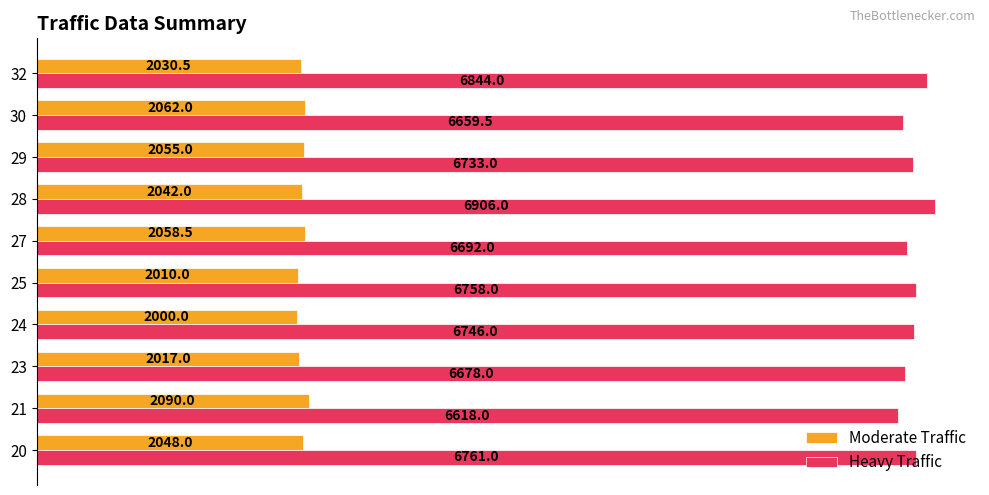

Rank the series by their average value, from highest to lowest.

Heavy Traffic, Moderate Traffic